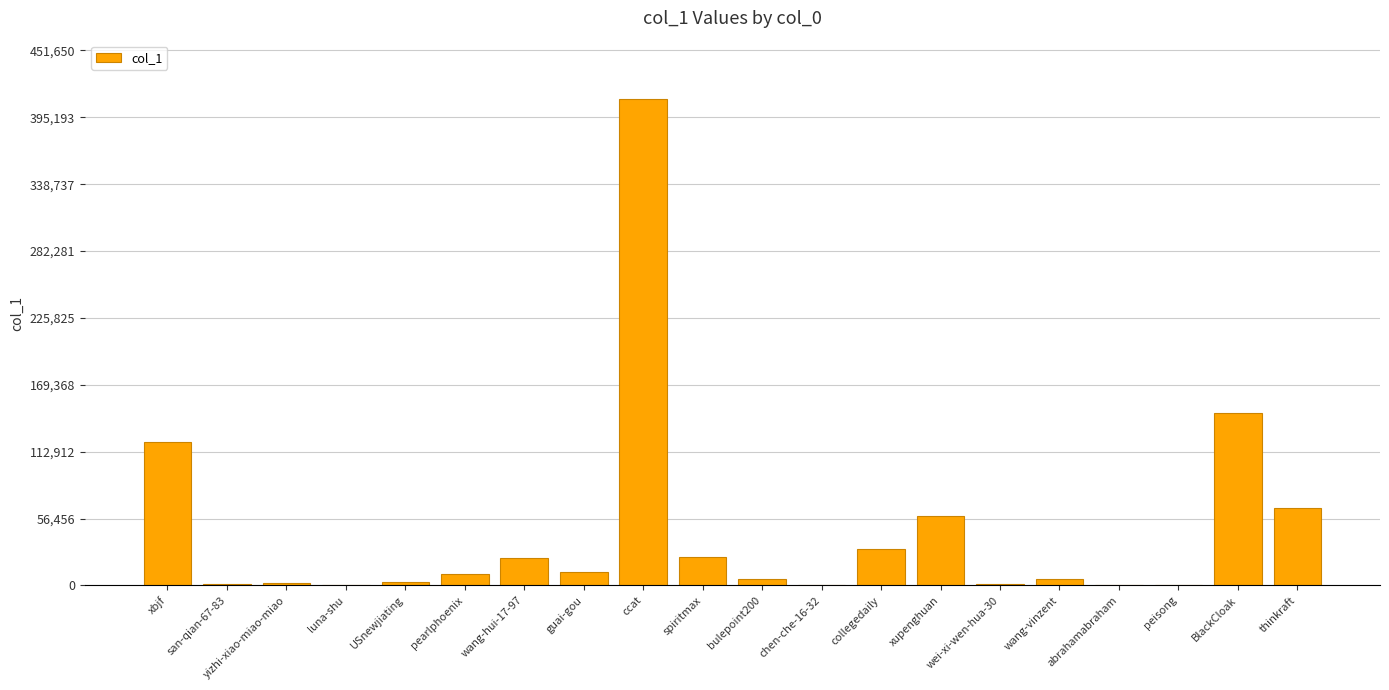

What is the greatest value displayed?

410591